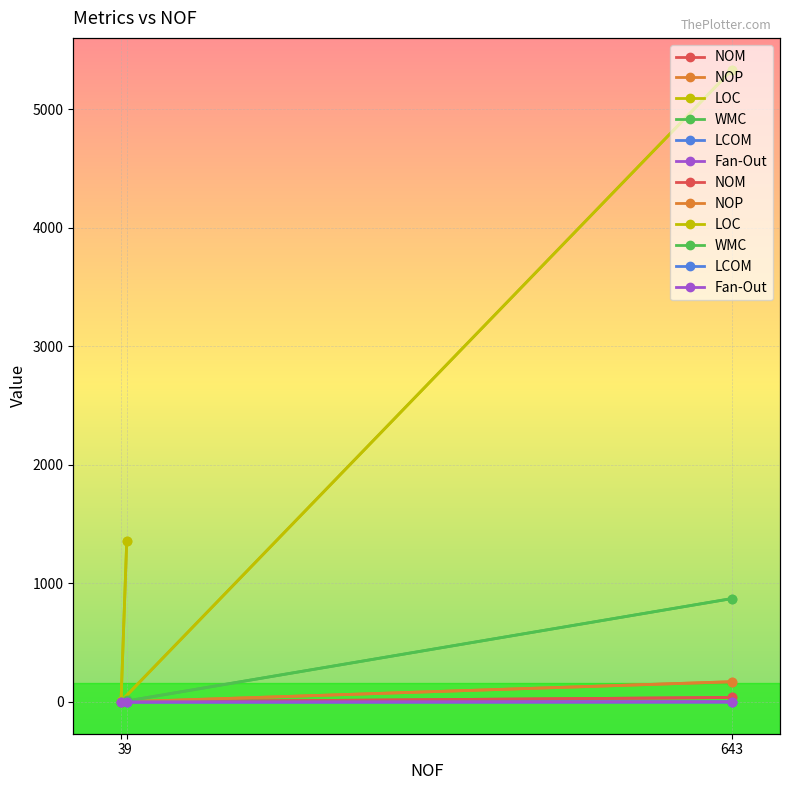

What is the maximum value for NOP?

171.0